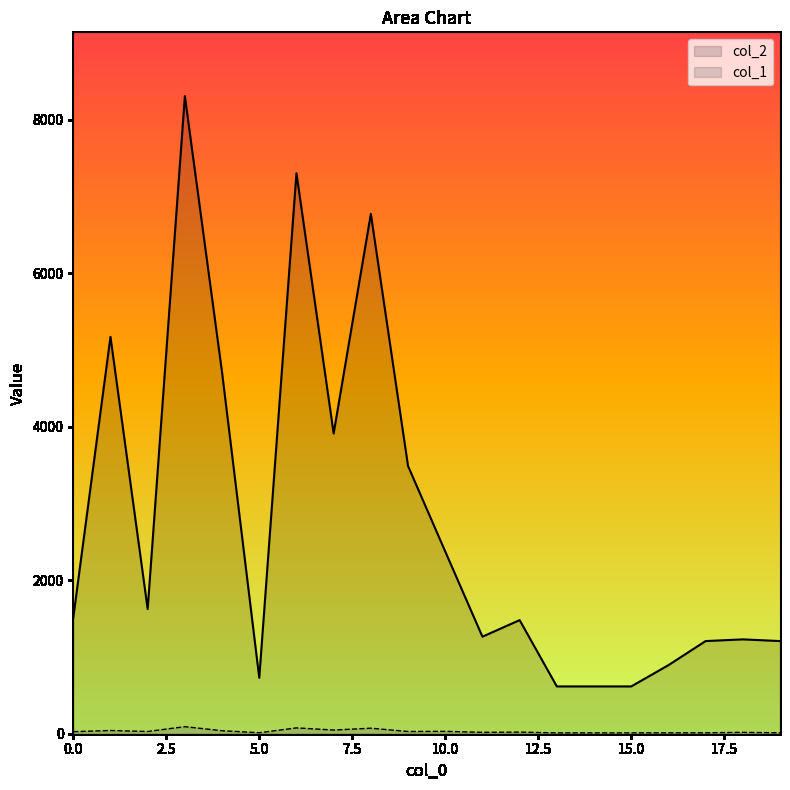

Read the col_1 value at 12.

21